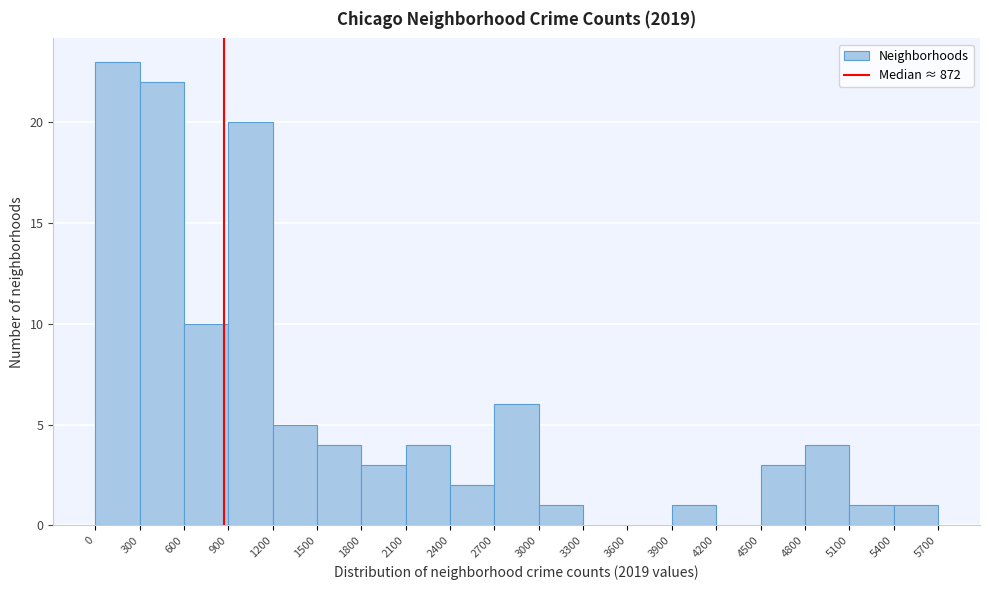

Which range on the x-axis has the tallest bar?

0 to 300